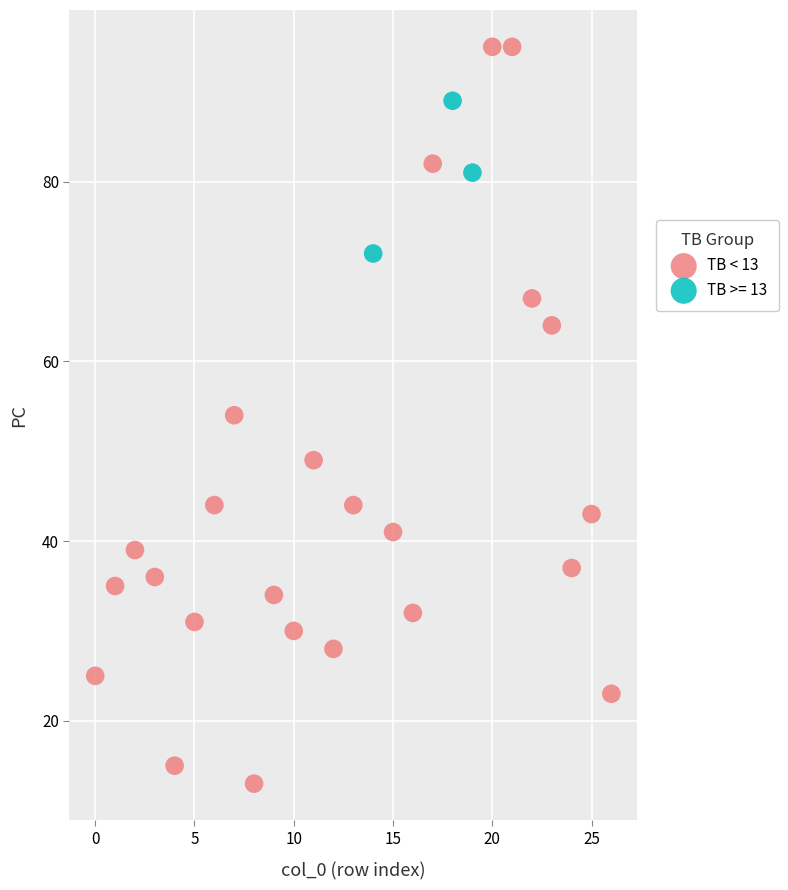

Which series has the widest spread of Y values?

TB < 13